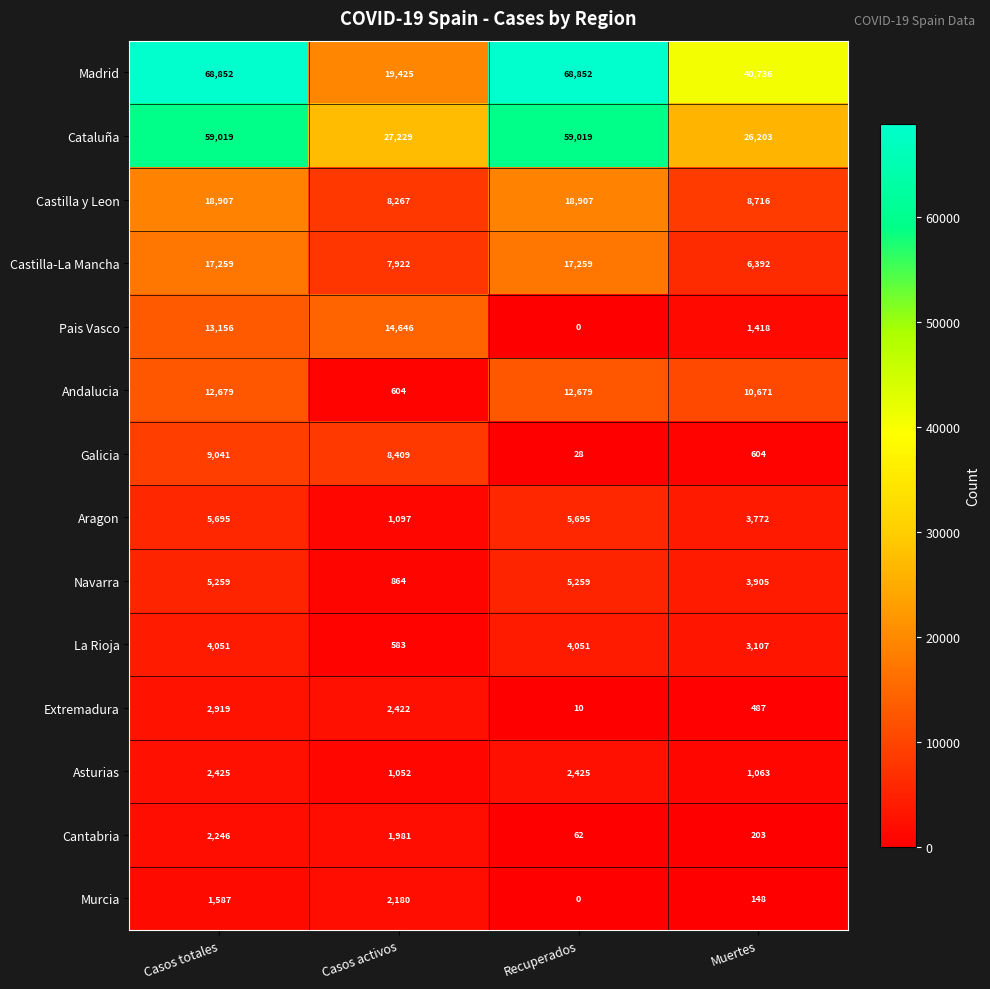

At how many categories does at least one series exceed 23316?

4